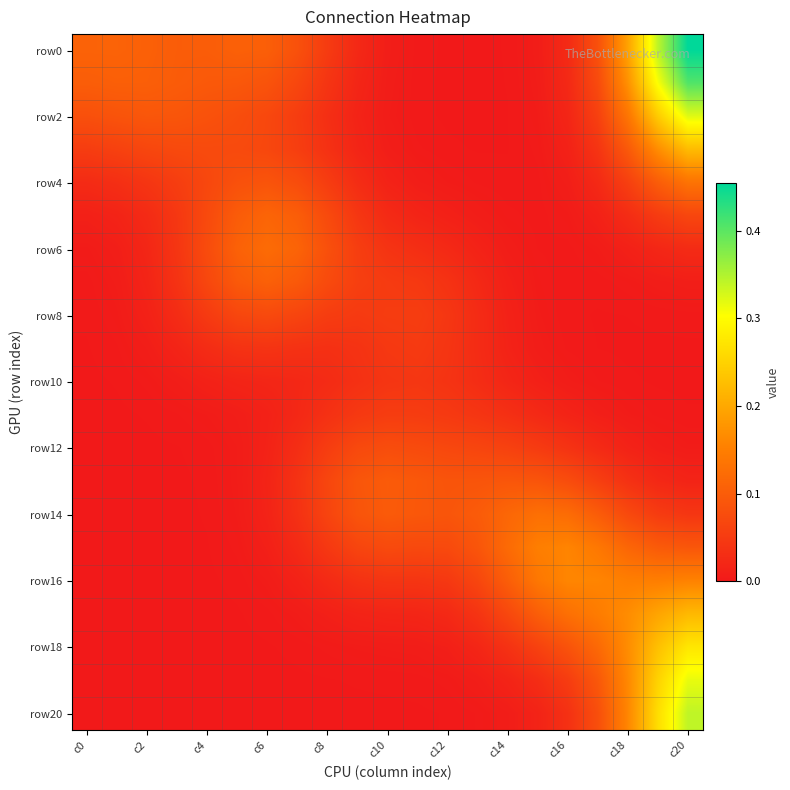

Which series has the largest total across all categories?

row0